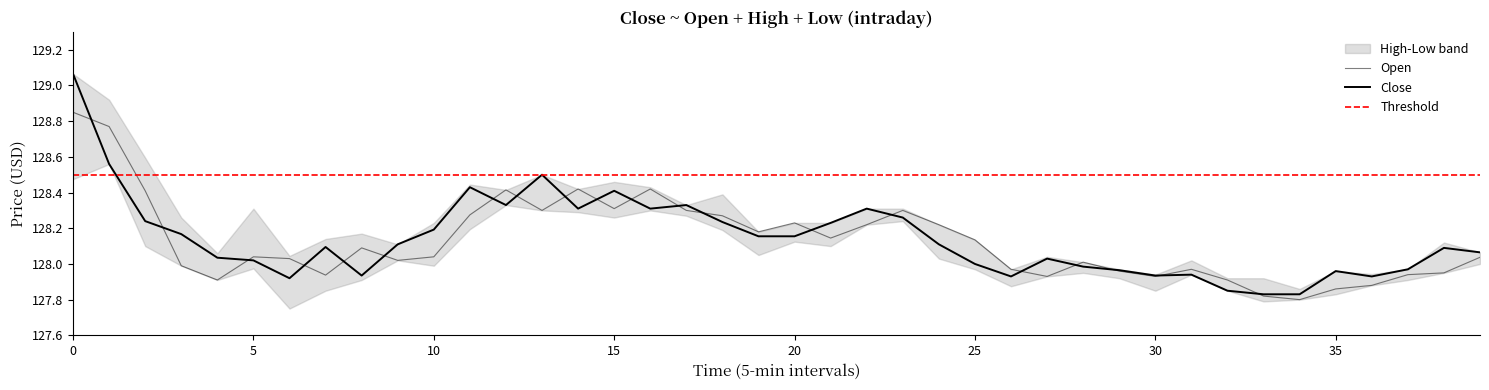

Which series has the largest range (max minus min)?

Close